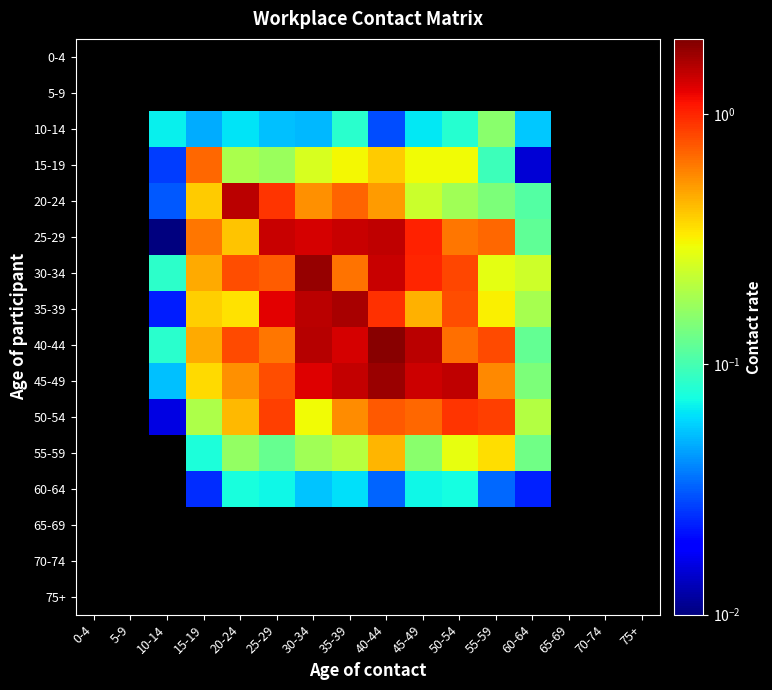

Is the value of 40-44 at 0-4 greater than the value of 70-74 at 20-24?

No